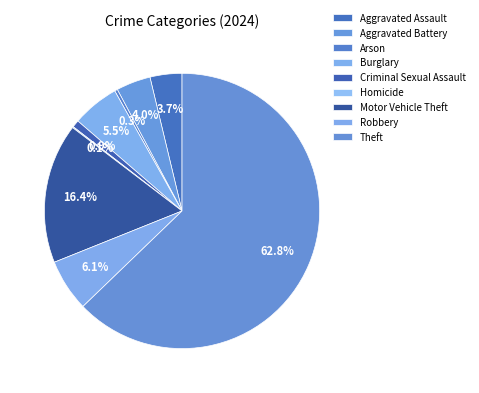

What is the largest slice in the pie chart?

Theft